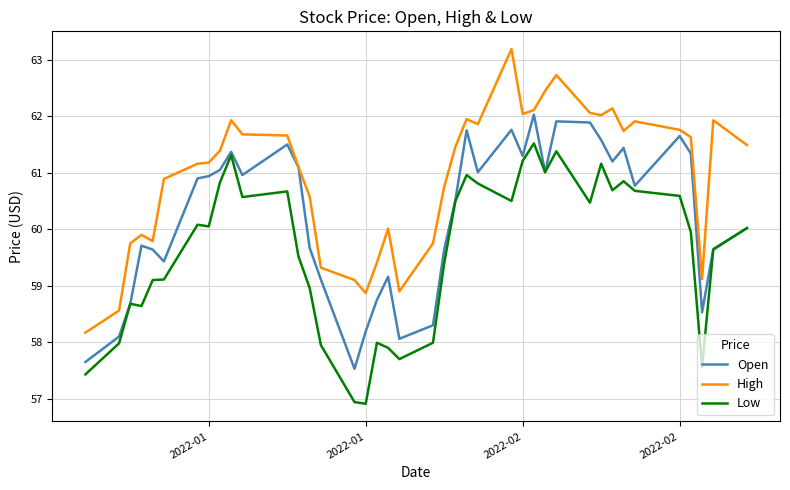

Which series has the largest range (max minus min)?

High